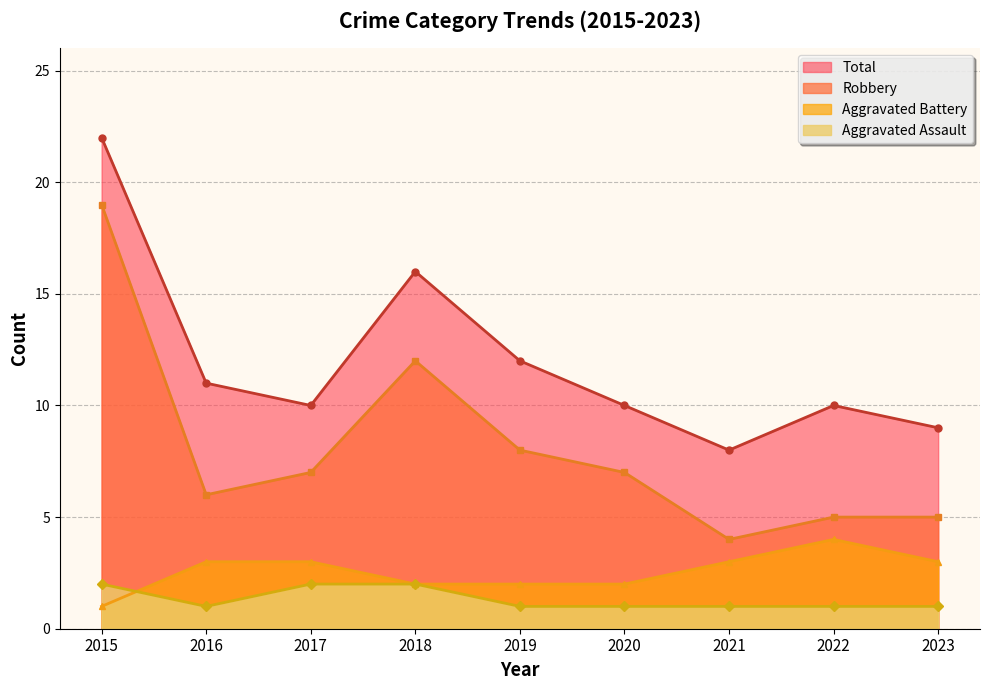

Rank the series by their maximum value, from highest to lowest.

Total, Robbery, Aggravated Battery, Aggravated Assault